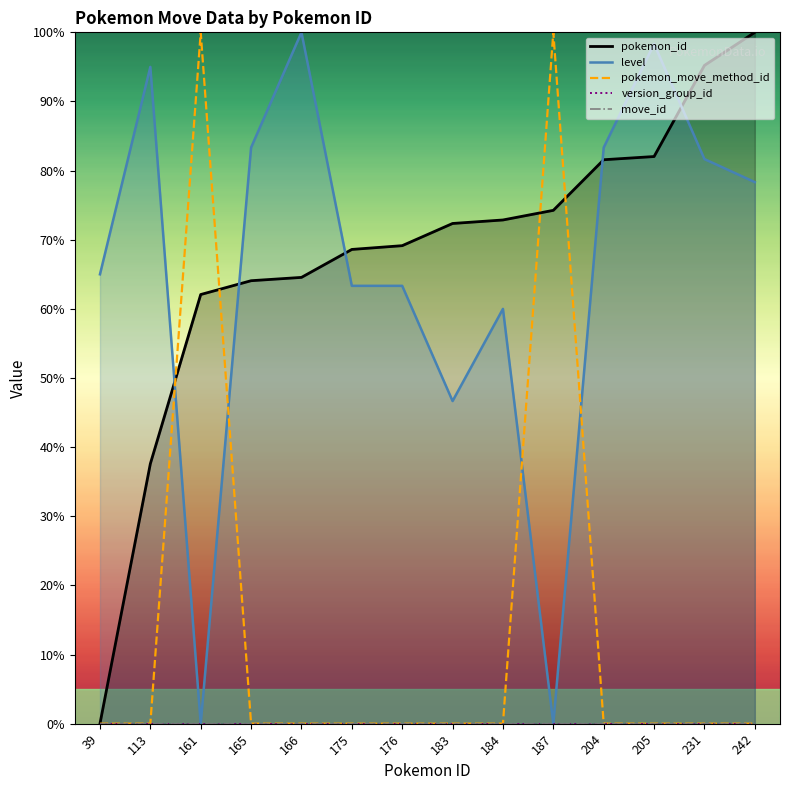

Is it true that level equals 50.6 at 161?

False